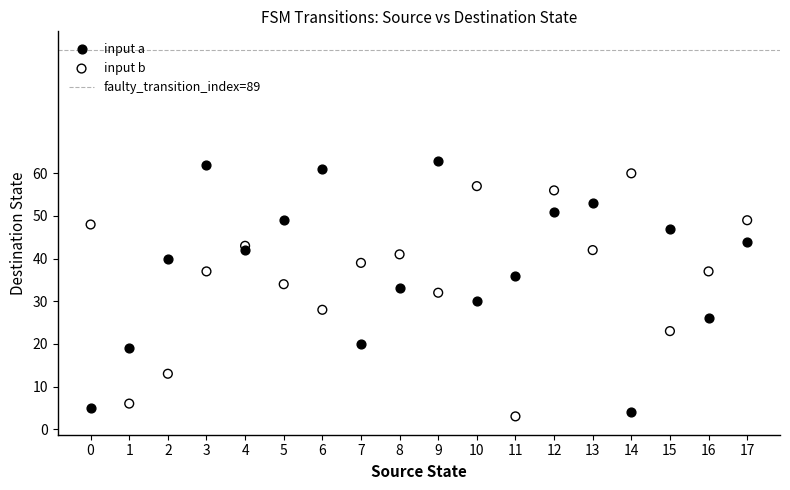

Which series contains the highest Y value?

input a